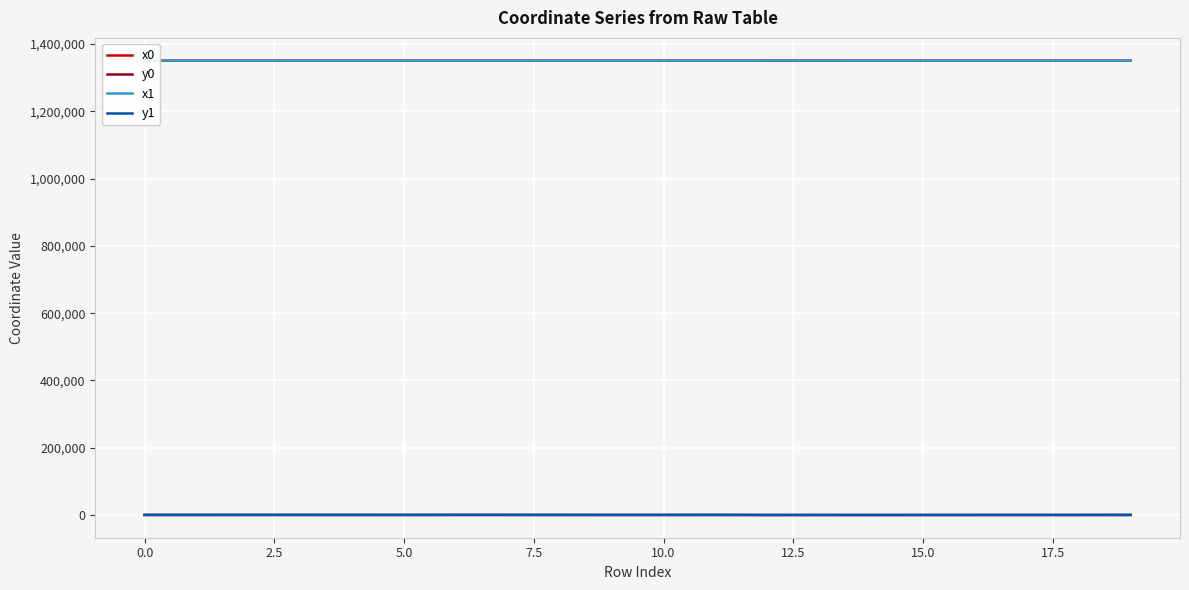

True or false: x1 and y1 intersect in this chart.

False